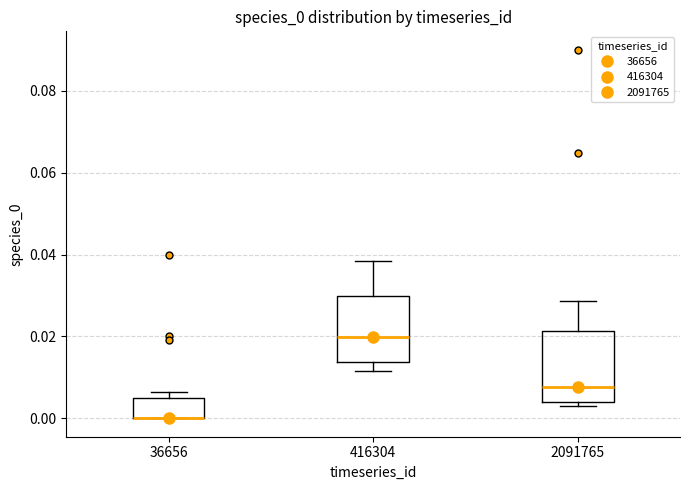

Reading left to right, read every box against the y-axis: the position of its median line, the range the box covers, and the ends of its whiskers. The values are not printed on the chart, so give them approximately, as read against the axis.

36656: median 0.000 (drawn on the box's lower edge), box 0.000 to 0.006, whiskers 0.000 to 0.006 (just above the box's upper edge)
416304: median 0.020, box 0.014 to 0.030, whiskers 0.012 to 0.038
2091765: median 0.008, box 0.004 to 0.022, whiskers 0.004 (just below the box's lower edge) to 0.028